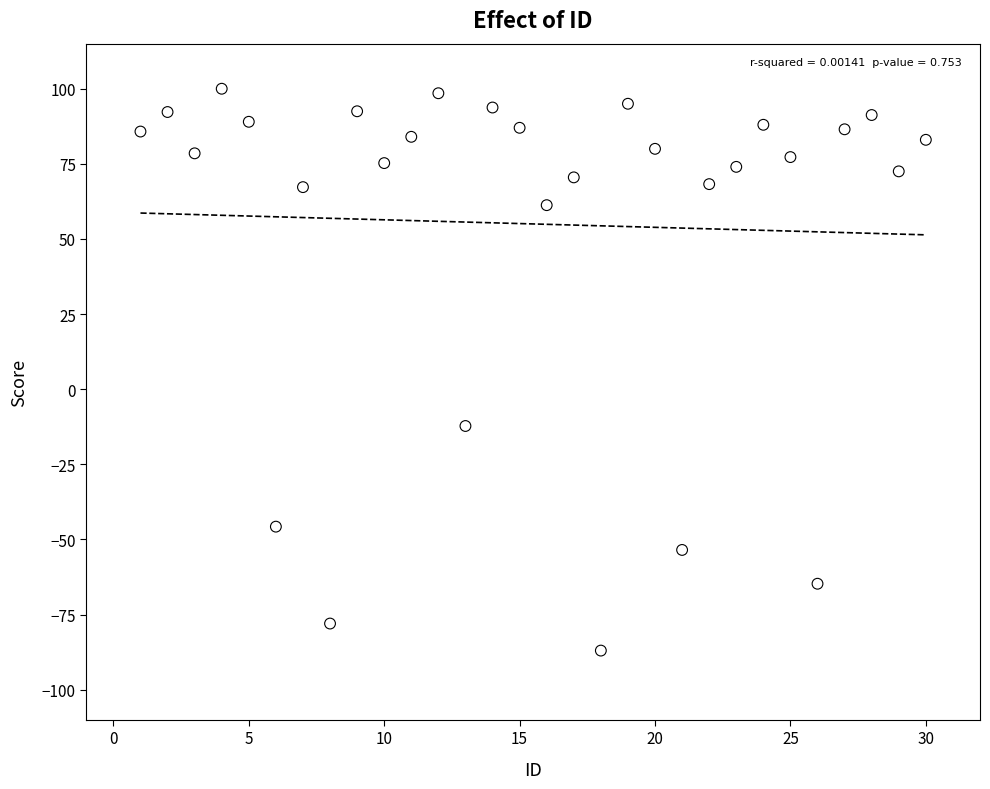

What is the range of Y values (max minus min)?

187.0